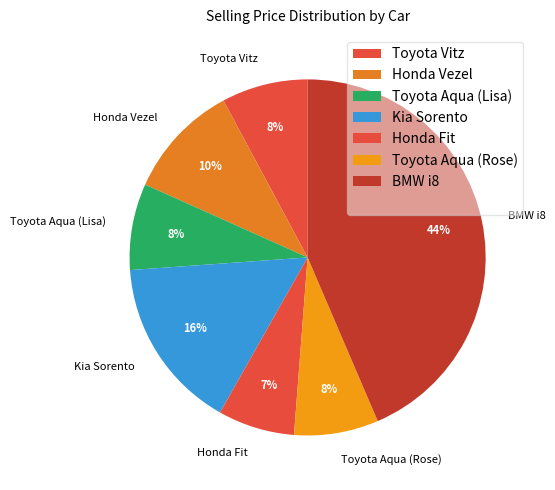

Count the number of slices in the pie.

7